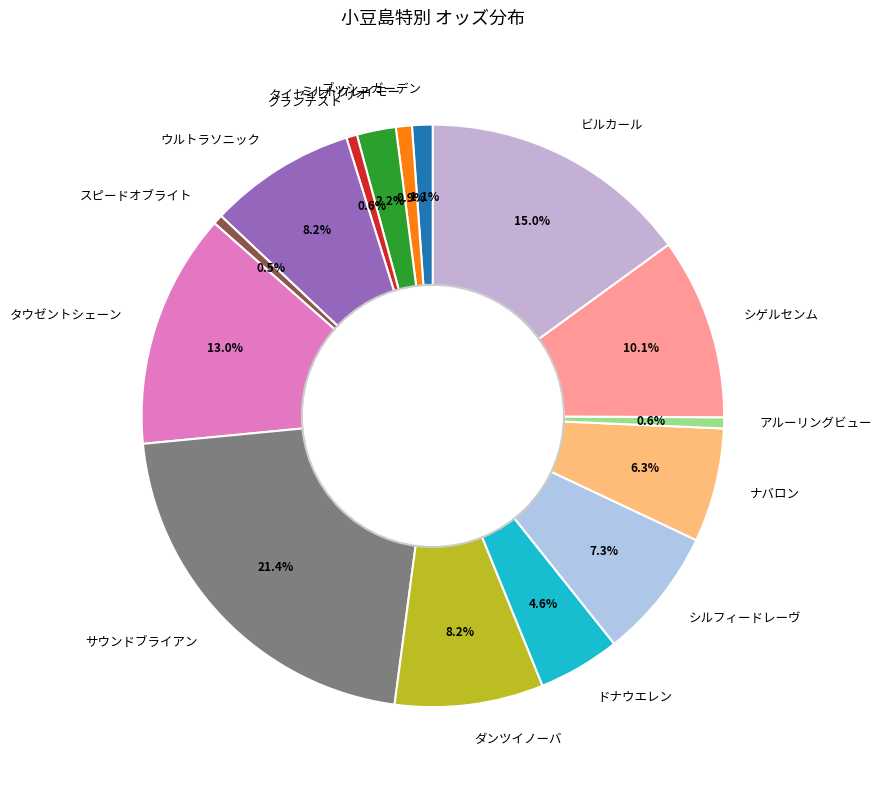

Is ブッシュガーデン the majority of the pie?

No